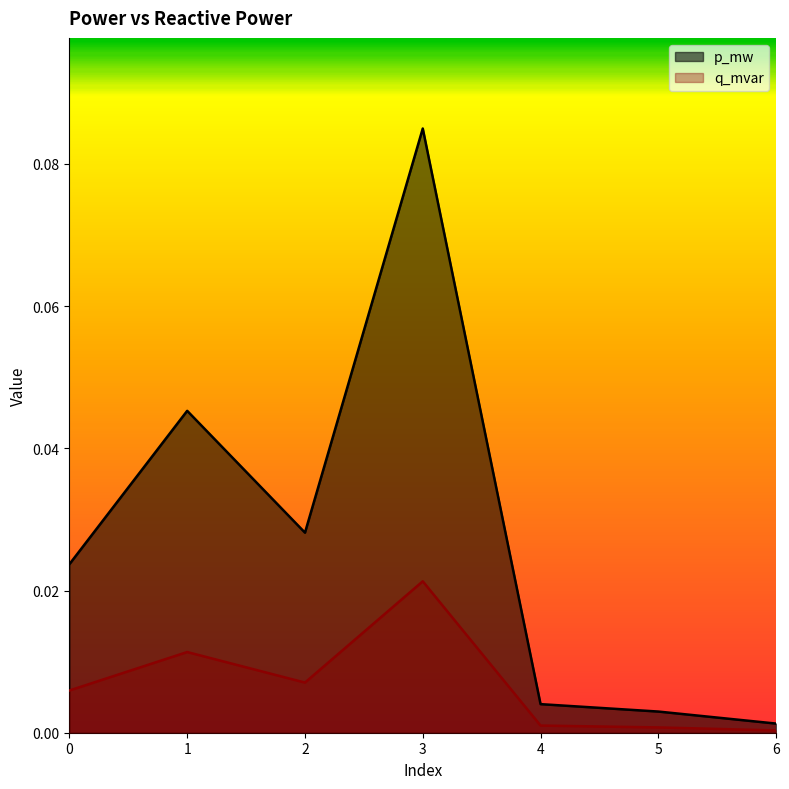

What are all the series names shown in the legend?

p_mw, q_mvar